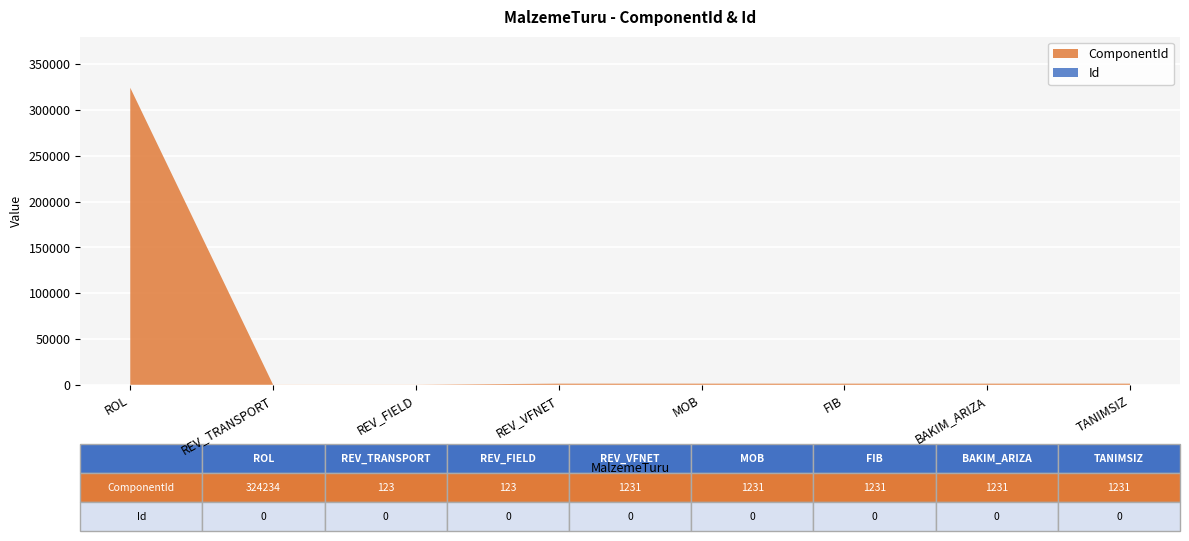

Reading left to right, transcribe all the data shown in this chart.

ComponentId: ROL=324234	REV_TRANSPORT=123	REV_FIELD=123	REV_VFNET=1231	MOB=1231	FIB=1231	BAKIM_ARIZA=1231	TANIMSIZ=1231
Id: ROL=0	REV_TRANSPORT=0	REV_FIELD=0	REV_VFNET=0	MOB=0	FIB=0	BAKIM_ARIZA=0	TANIMSIZ=0